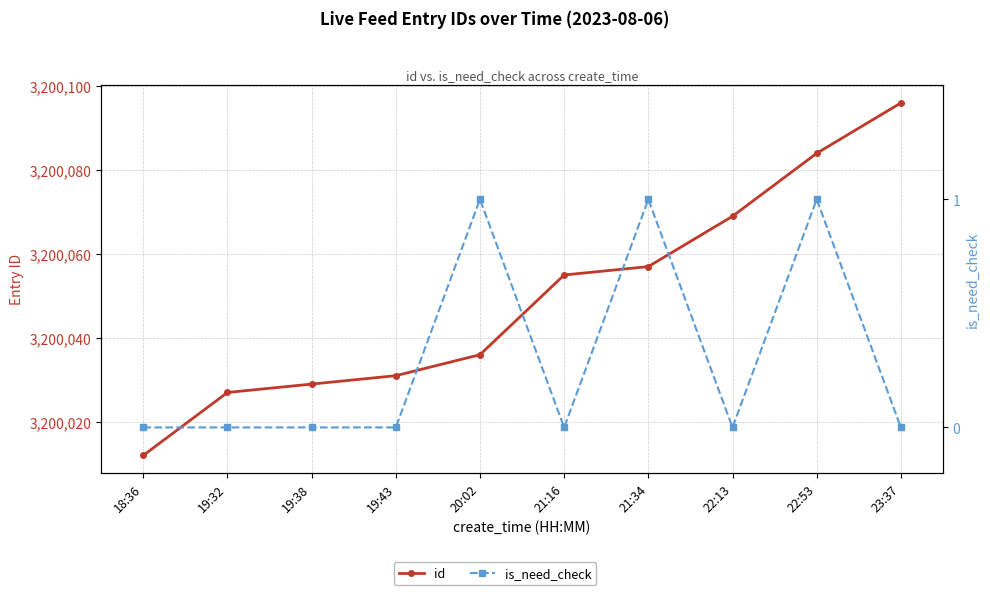

What position from the left is 18:36?

1